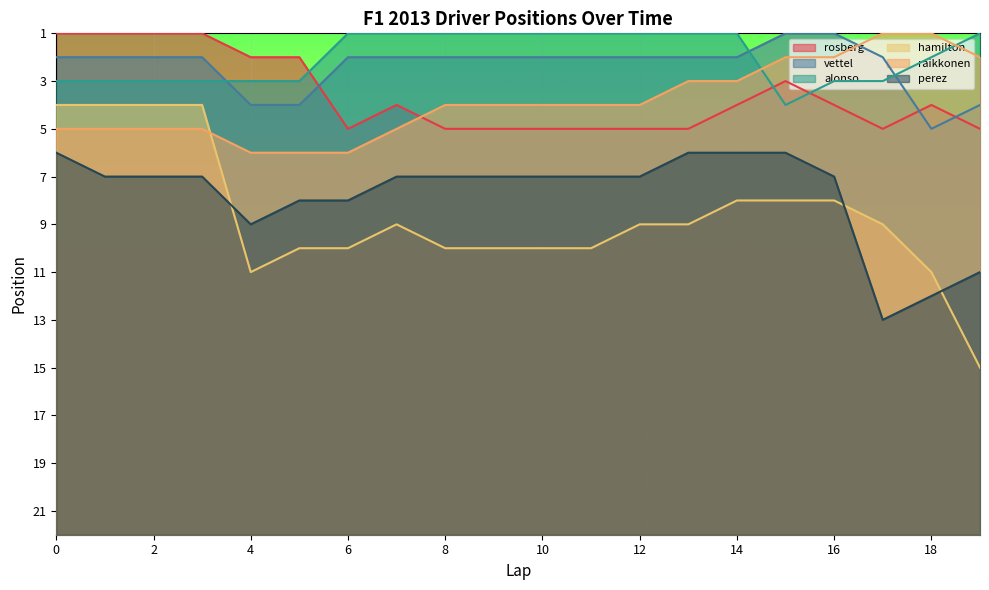

At which label is raikkonen closest to 3?

13